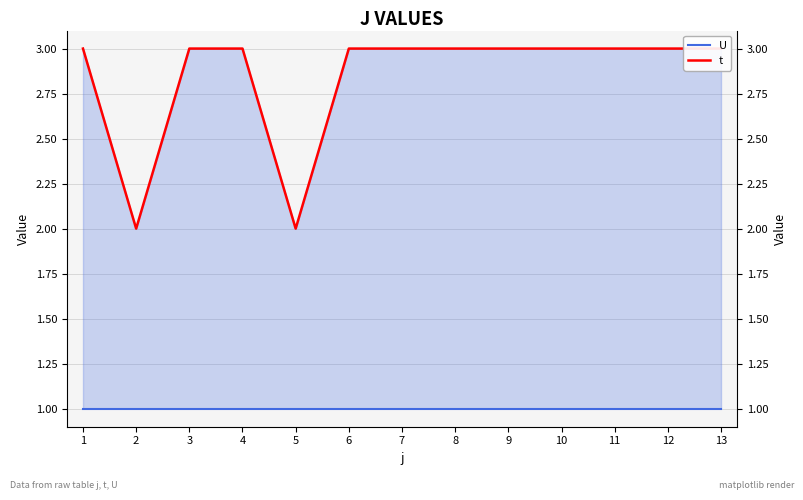

Count the number of categories in the chart.

13